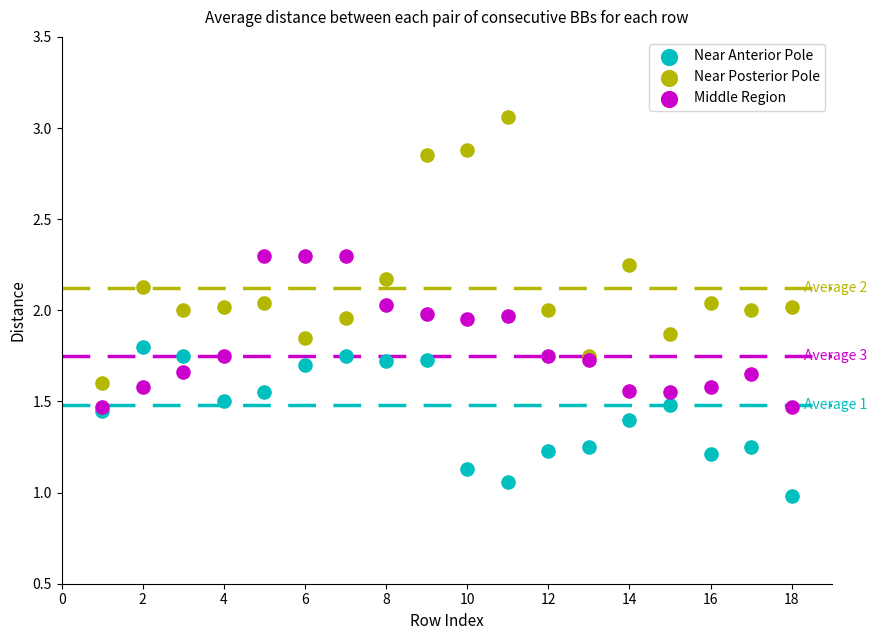

What are all the series names shown in the legend?

Near Anterior Pole, Near Posterior Pole, Middle Region